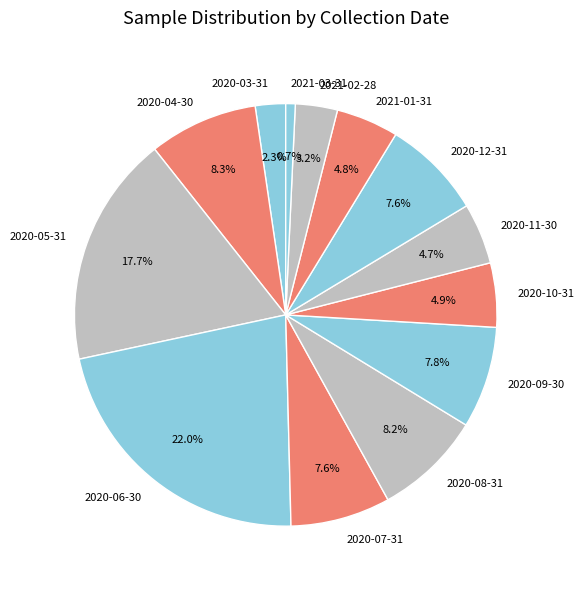

The 2020-08-31 slice represents 1% of the pie. True or false?

False